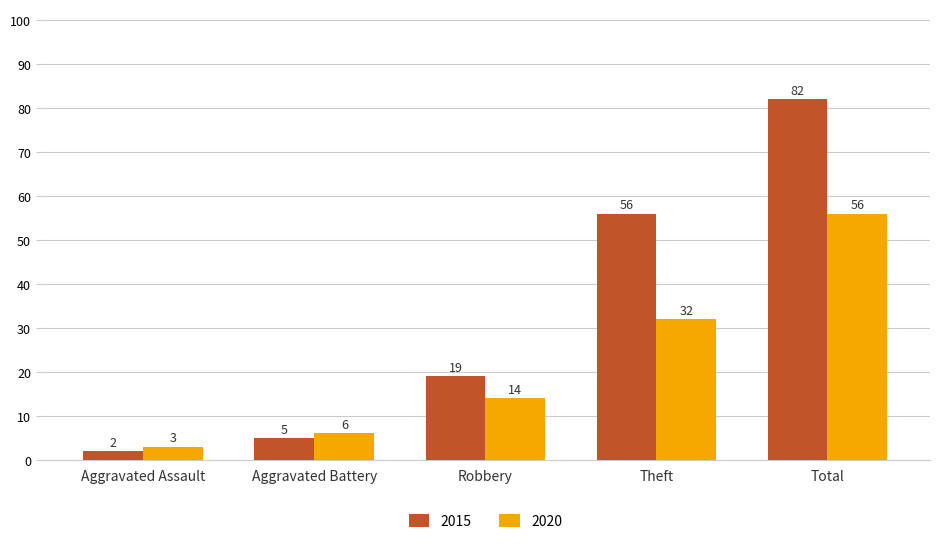

Reading left to right, what are all the values shown in this chart?

2015: Aggravated Assault=2	Aggravated Battery=5	Robbery=19	Theft=56	Total=82
2020: Aggravated Assault=3	Aggravated Battery=6	Robbery=14	Theft=32	Total=56